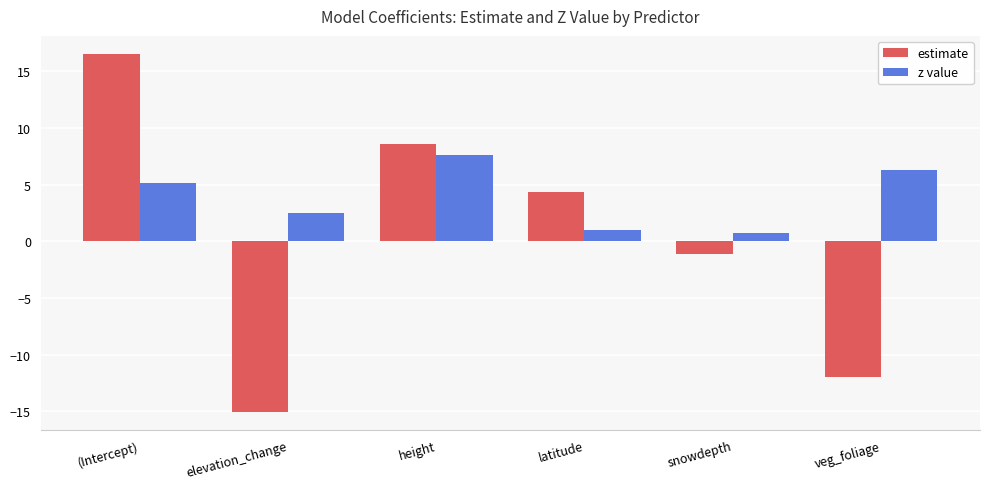

What is the lowest value of the estimate series?

-15.1